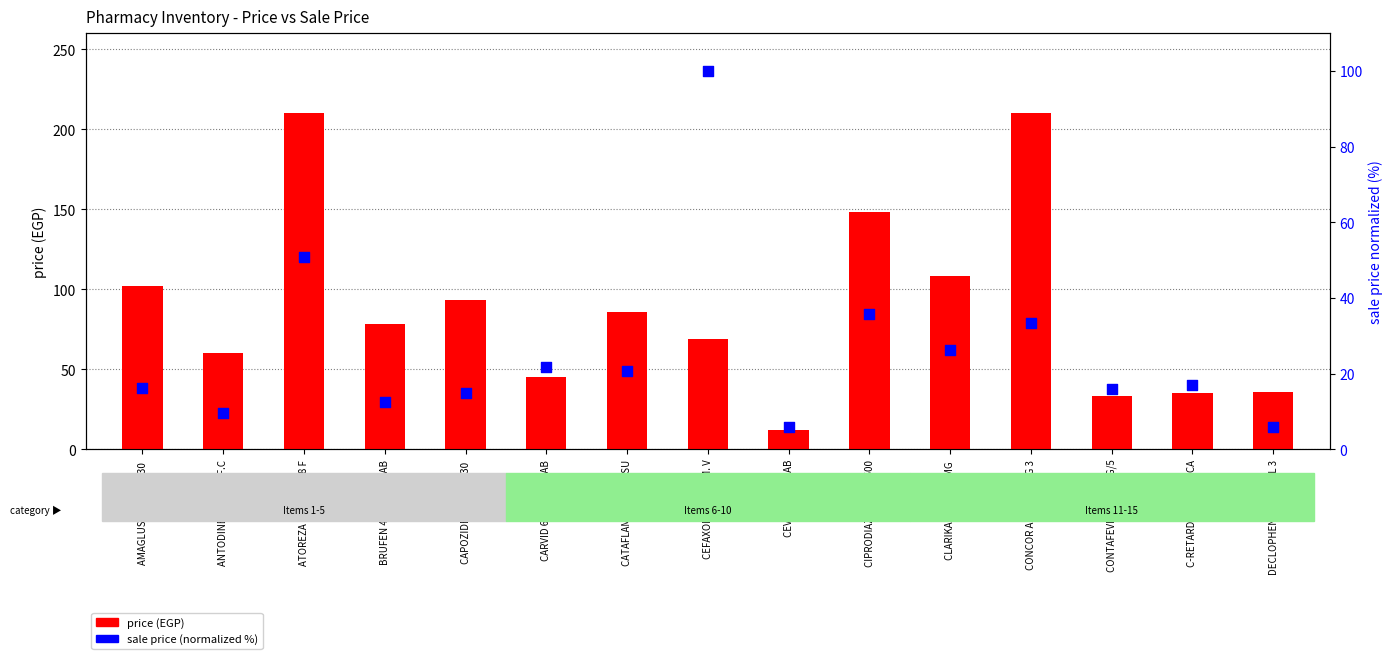

Is the value of price (EGP) at CEVA-FRESH TAB greater than the value of sale price (normalized %) at CATAFLAM 50 MG 20 SU?

No